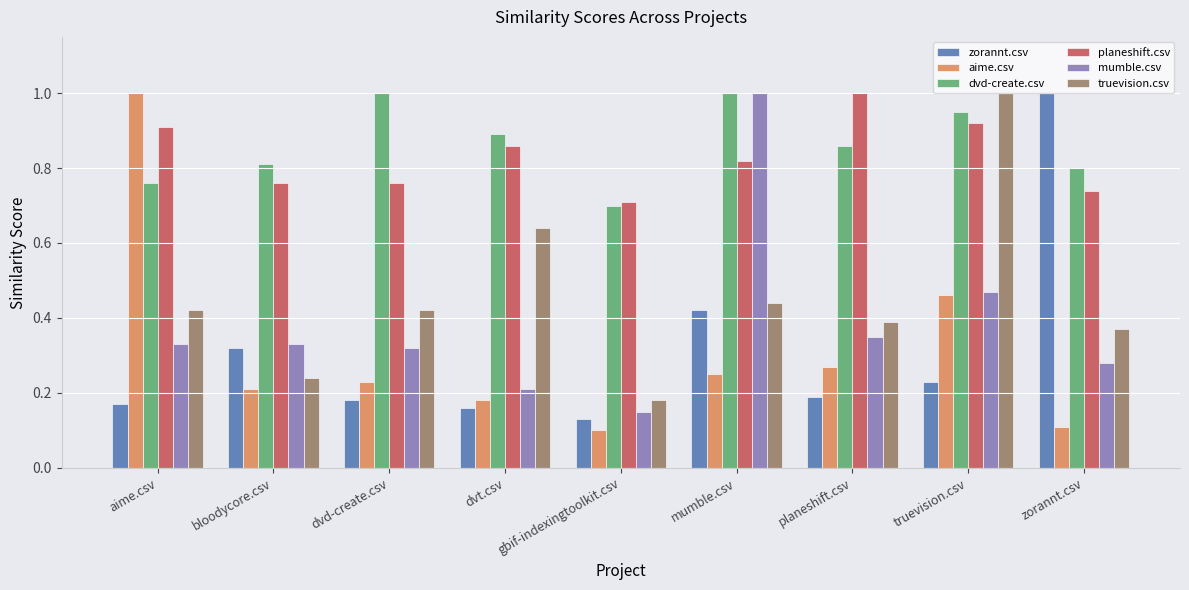

Which series changed the most between bloodycore.csv and gbif-indexingtoolkit.csv?

zorannt.csv